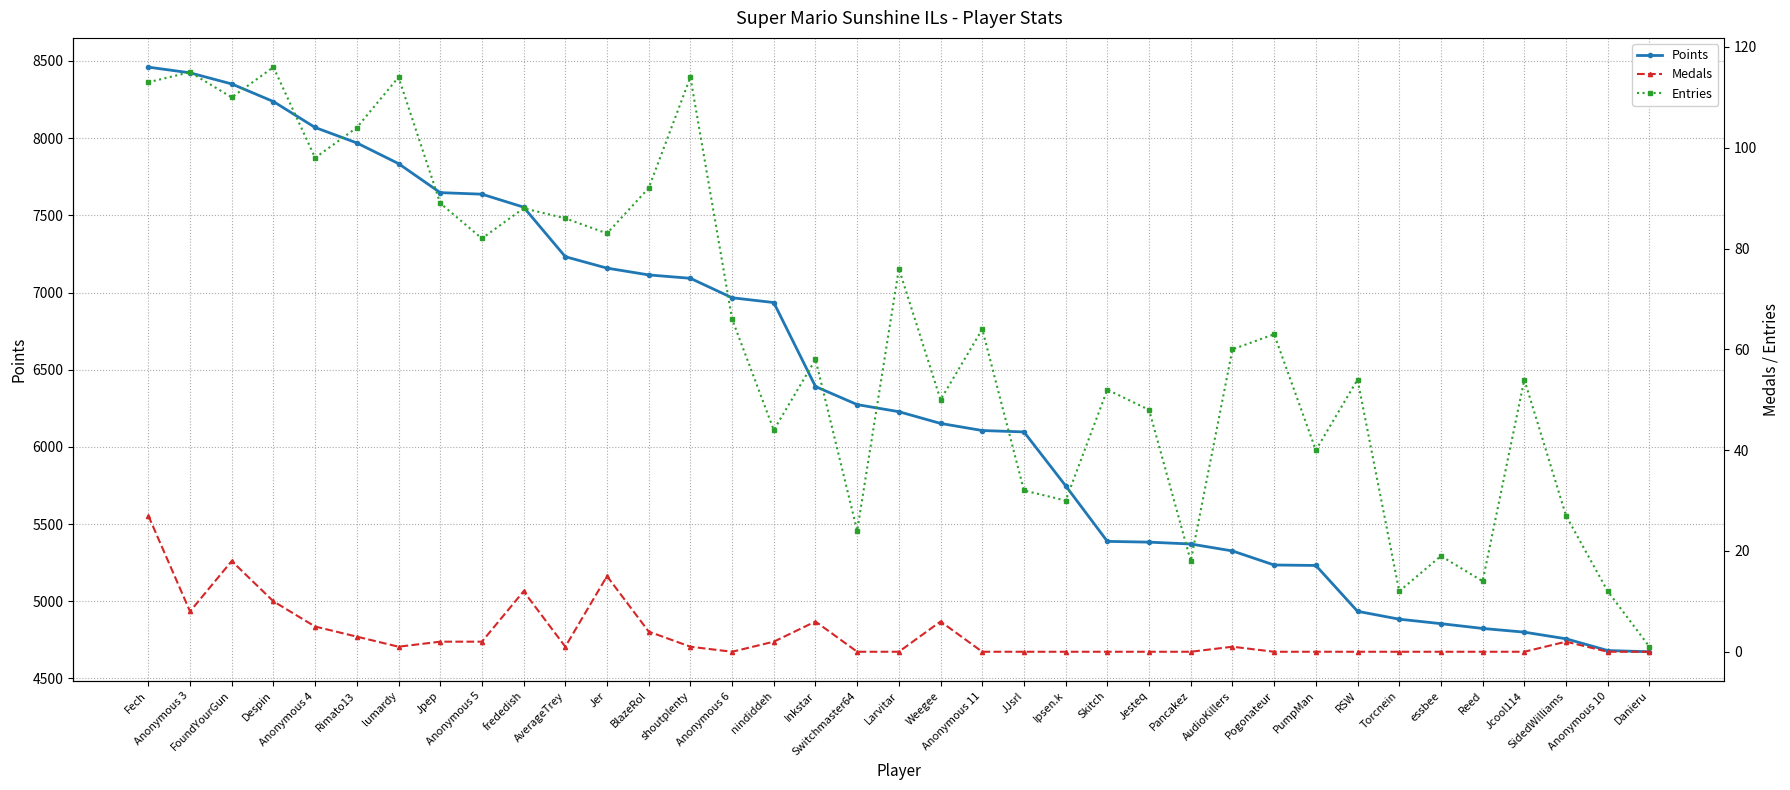

How many categories are shown in the chart?

37